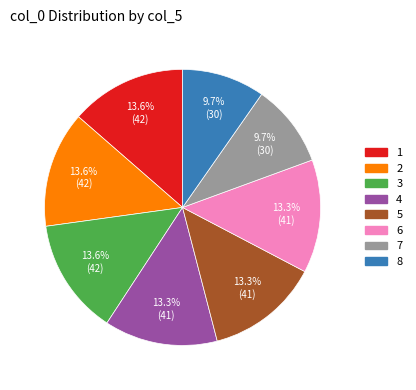

To the nearest percent, what is the combined percentage of 3 and 1?

27%